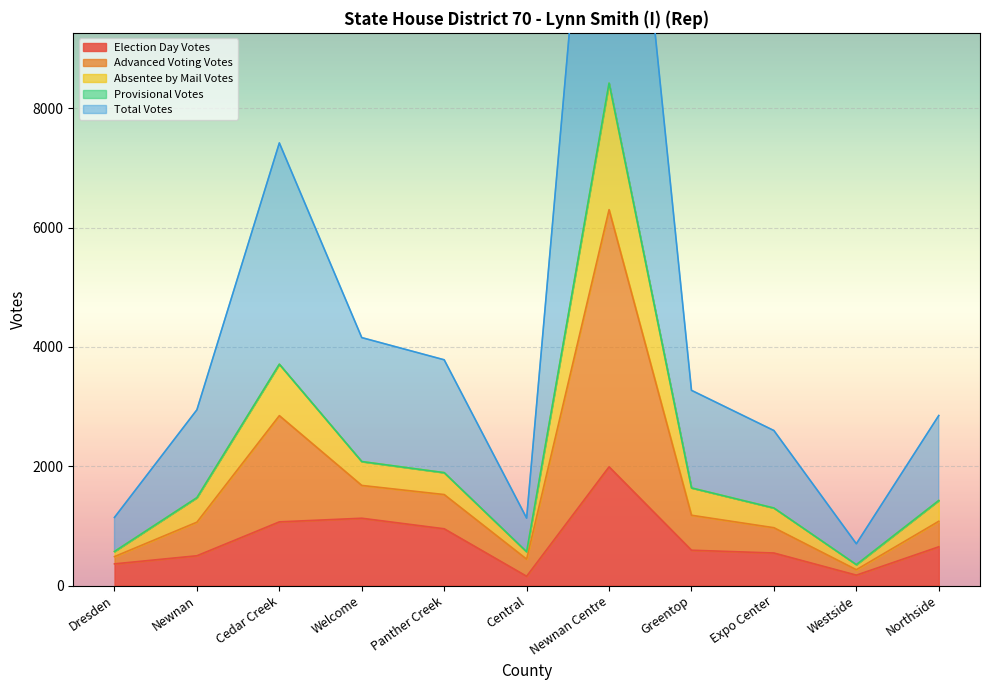

Count the number of categories in the chart.

11